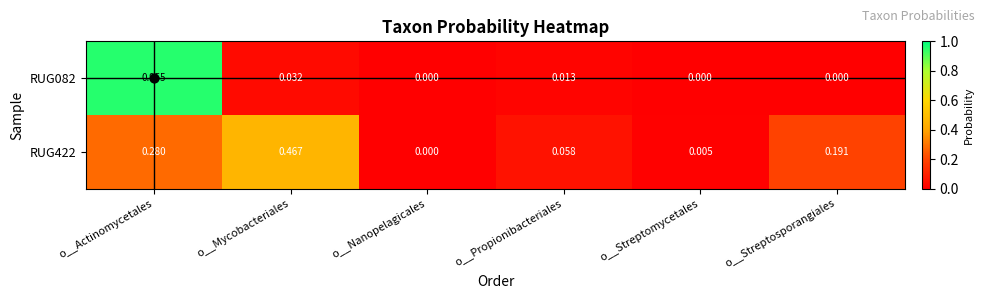

Which series has the largest total across all categories?

RUG422